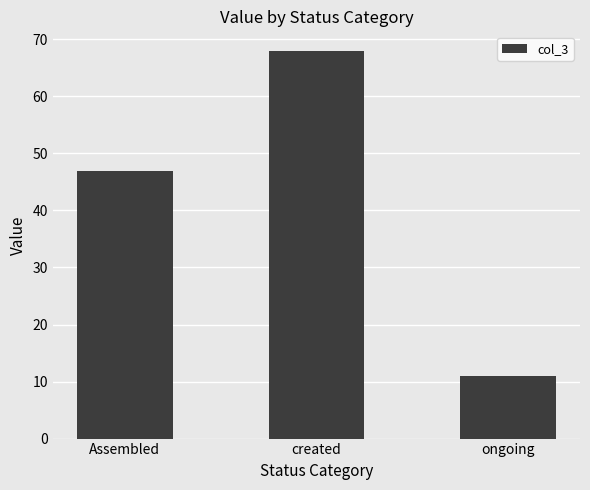

How many values are below 47?

1